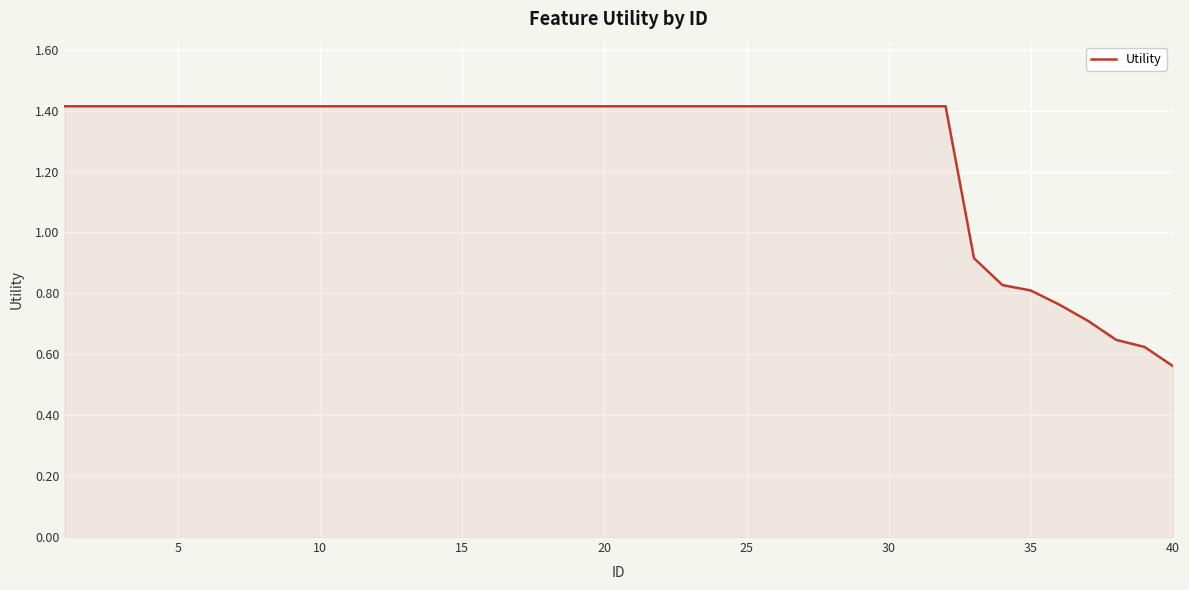

Count the number of data series in this chart.

1